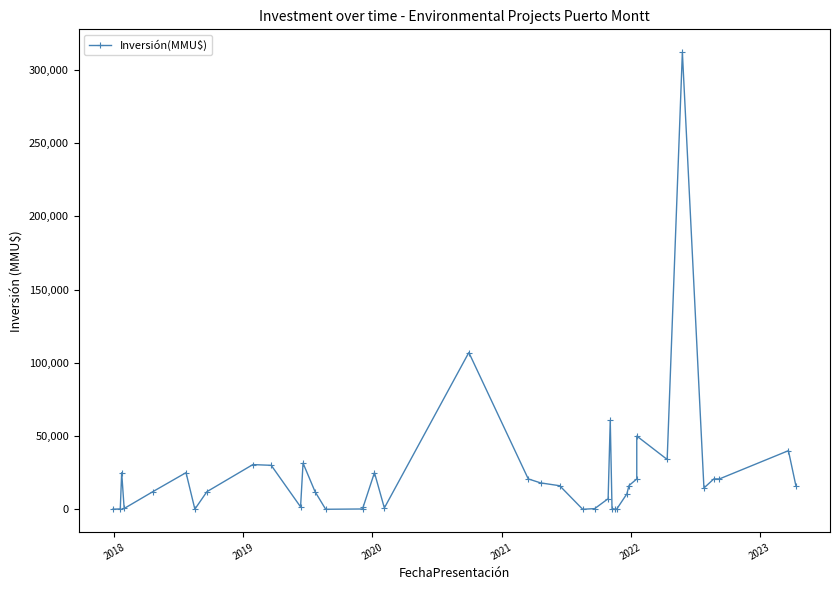

How many interior local valleys (lower than both neighbors) does the data have?

8